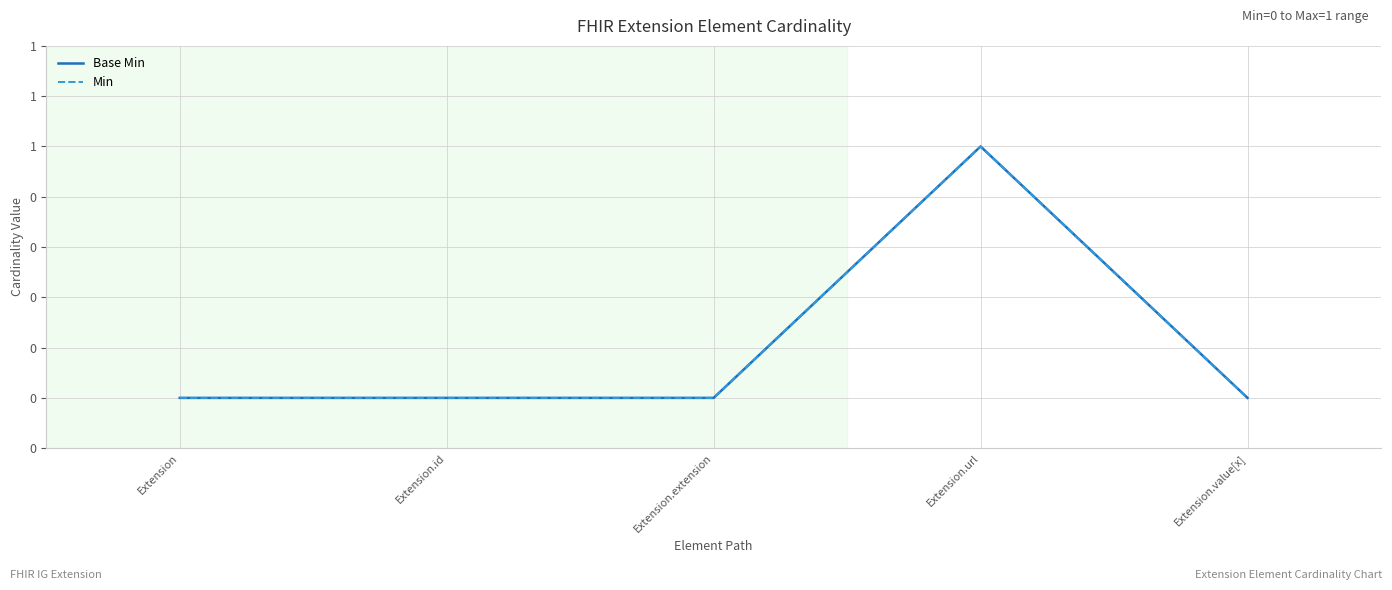

Which series has the largest range (max minus min)?

Base Min